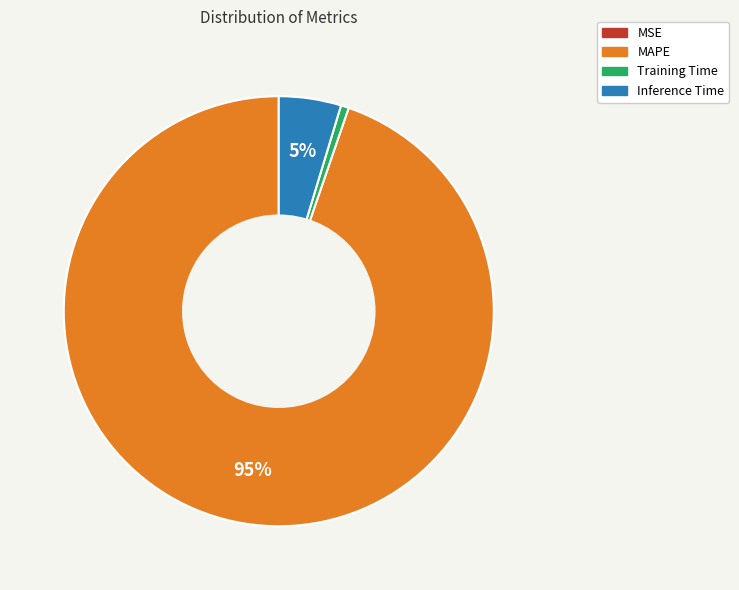

Does any single category account for the majority?

Yes